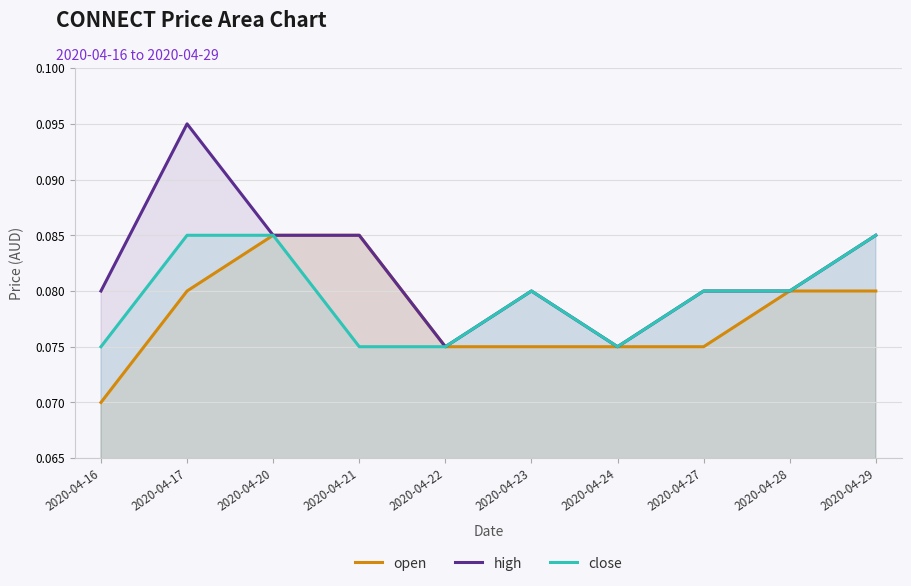

What is the value of the open point at the 5th from the left?

0.1